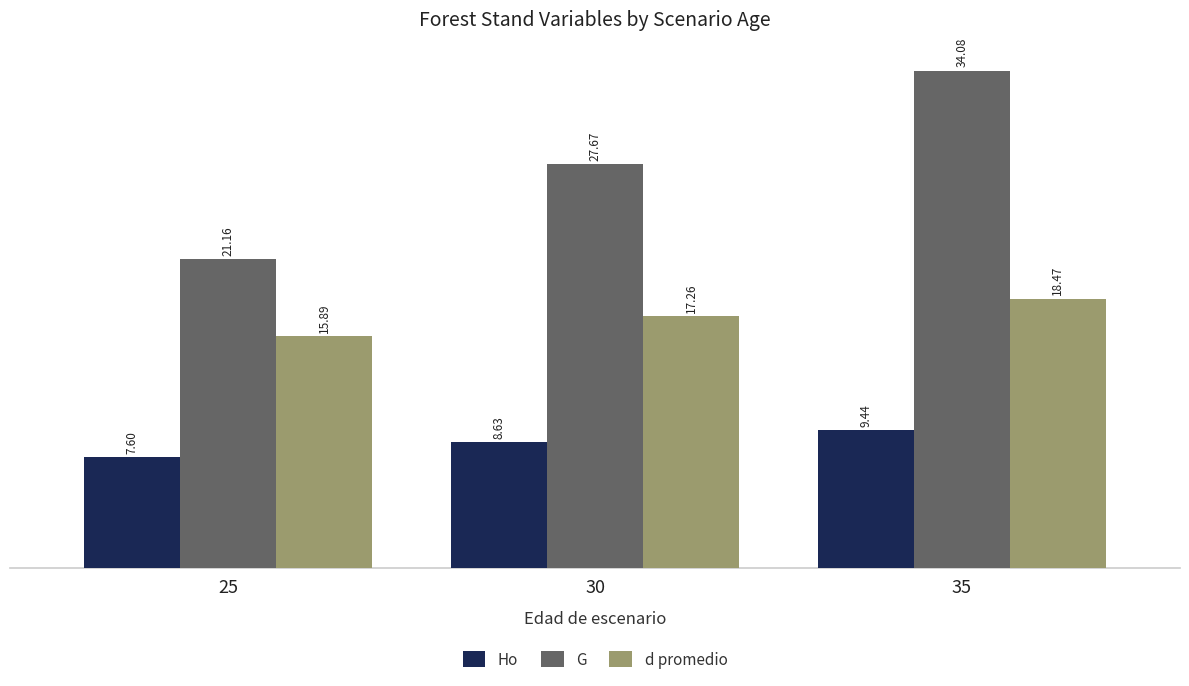

True or false: Ho has a value of 12.8 at 35.

False